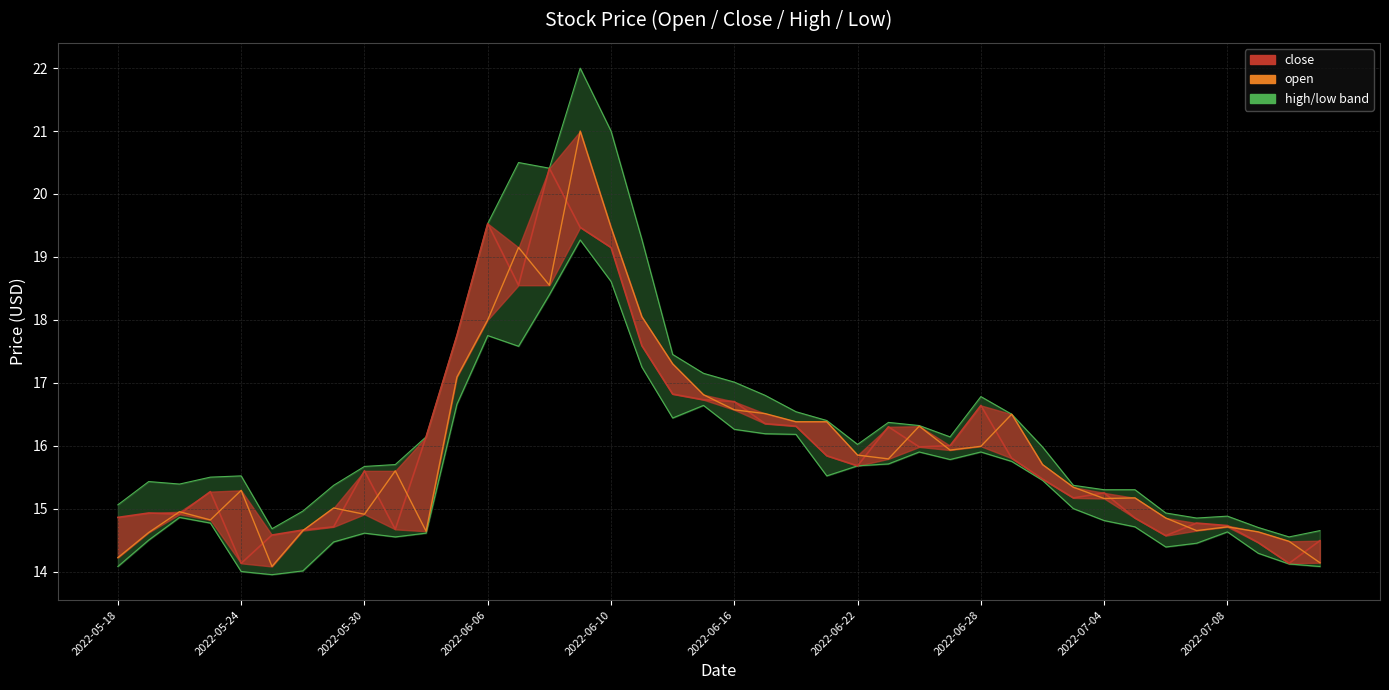

True or false: there are more than 1 points higher than both neighbors.

True